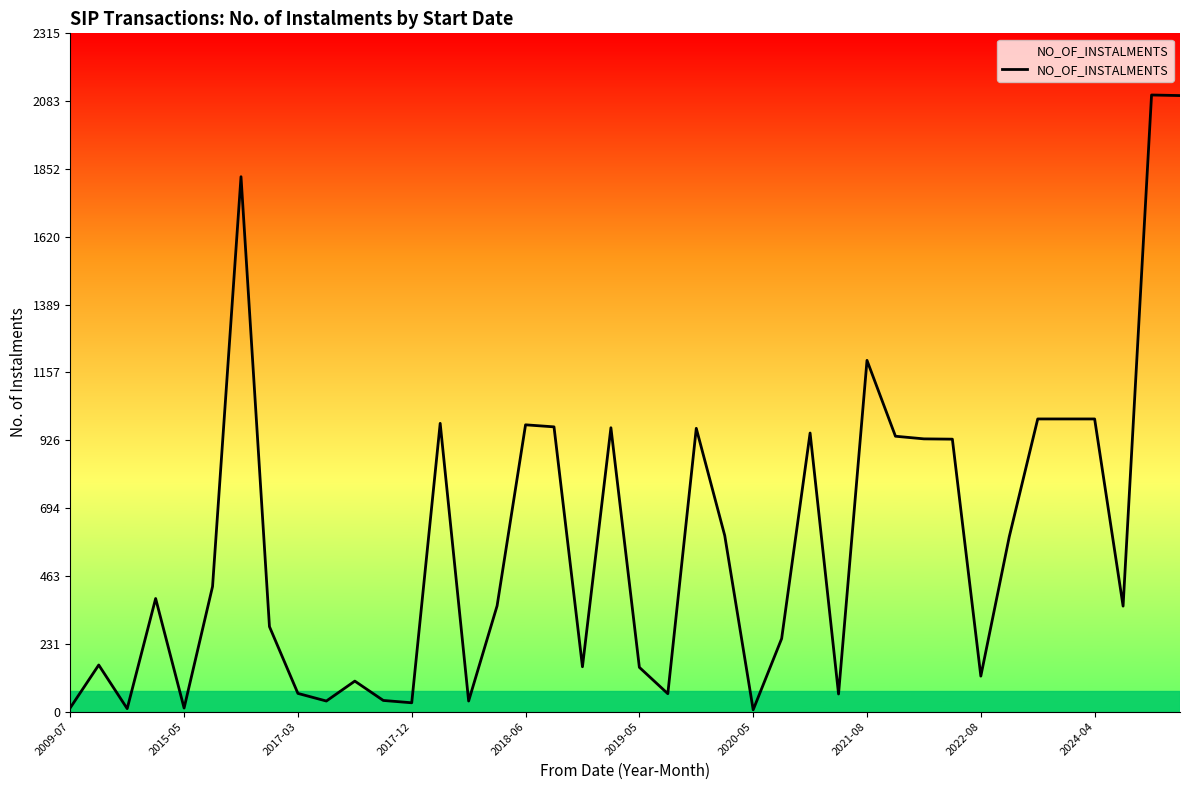

What is the difference between the maximum and minimum values?

2099